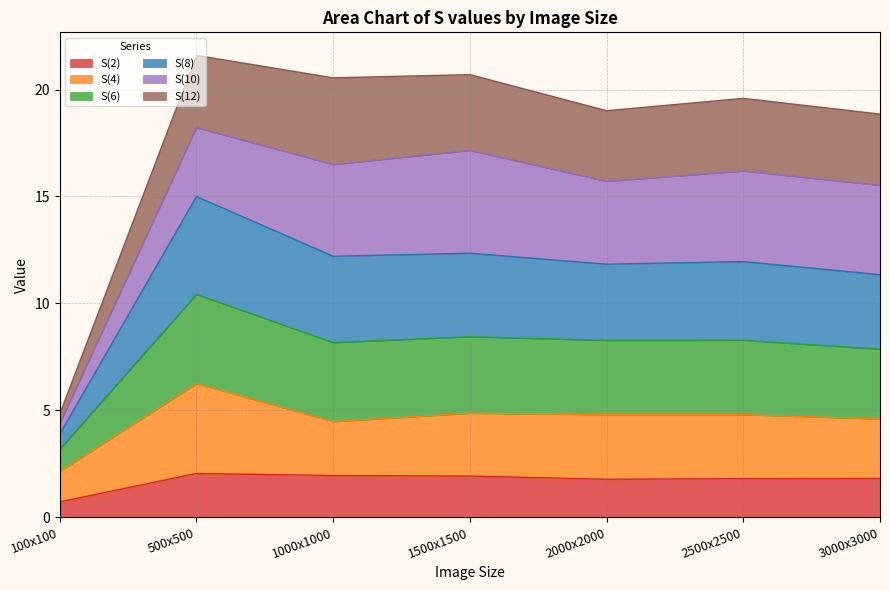

How many lines are shown in the chart?

6